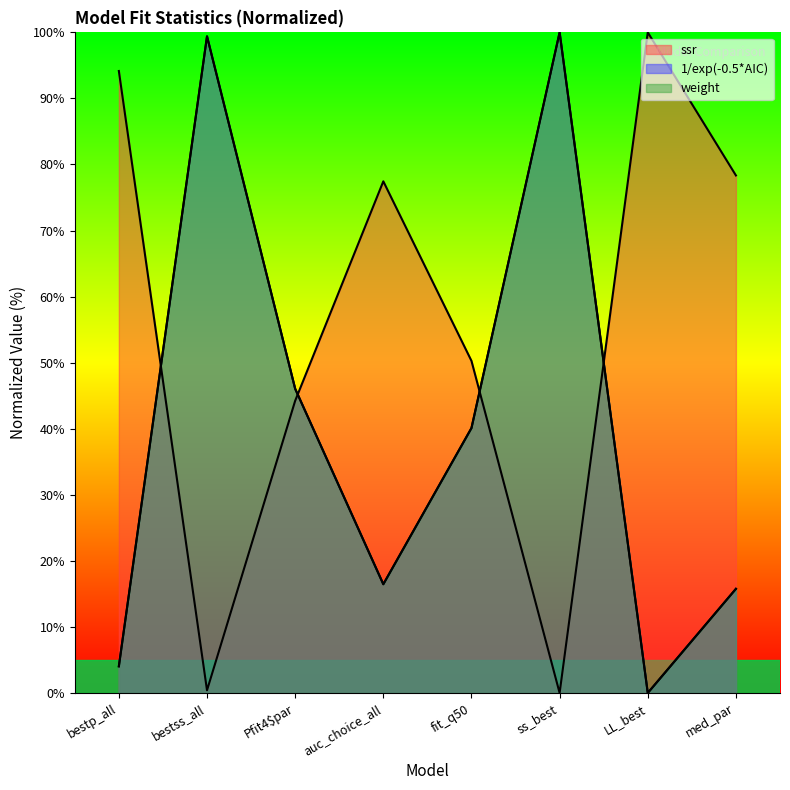

Reading left to right, what are all the values shown in this chart?

ssr: bestp_all=94.2	bestss_all=0.4	Pfit4$par=44.2	auc_choice_all=77.5	fit_q50=50.3	ss_best=0.0	LL_best=100.0	med_par=78.3
1/exp(-0.5*AIC): bestp_all=4.0	bestss_all=99.4	Pfit4$par=46.0	auc_choice_all=16.5	fit_q50=40.1	ss_best=100.0	LL_best=0.0	med_par=15.8
weight: bestp_all=4.0	bestss_all=99.4	Pfit4$par=46.0	auc_choice_all=16.5	fit_q50=40.1	ss_best=100.0	LL_best=0.0	med_par=15.8